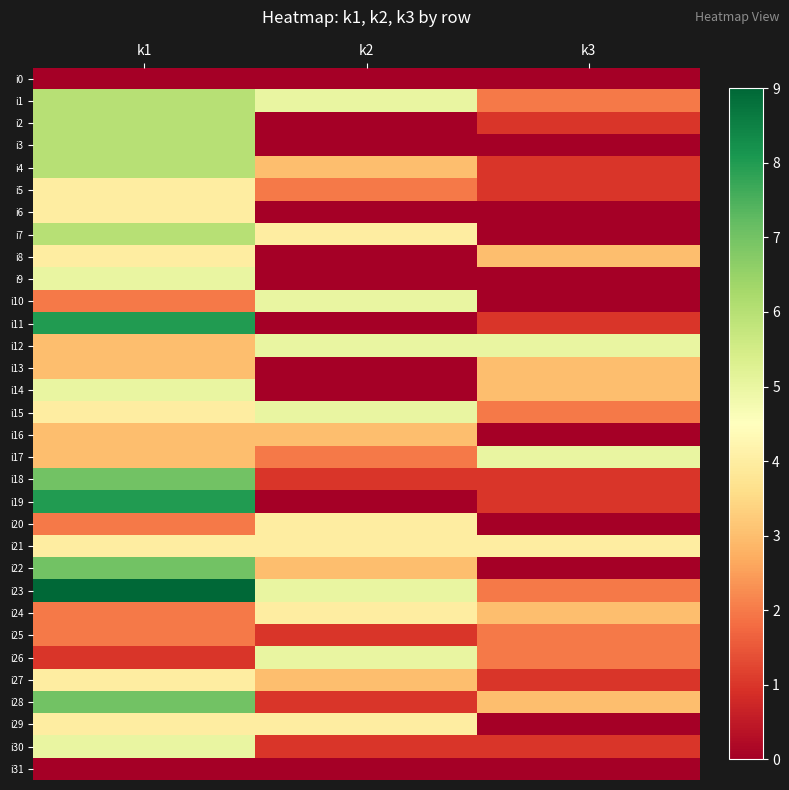

At which category is the sum across all series the highest?

k1